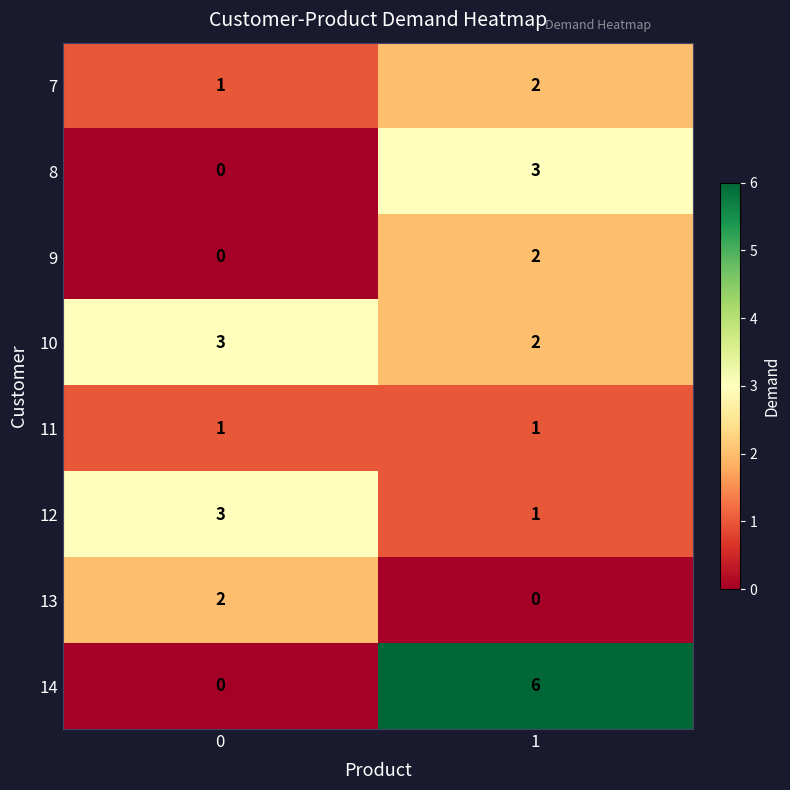

Count the number of categories in the chart.

2